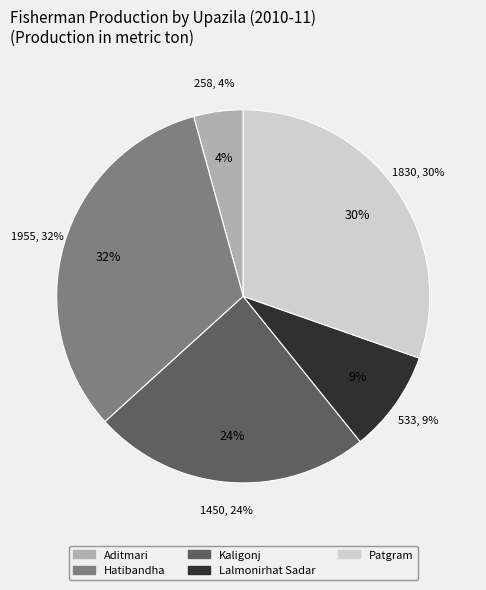

To the nearest percent, what is the combined percentage of Aditmari and Patgram?

35%